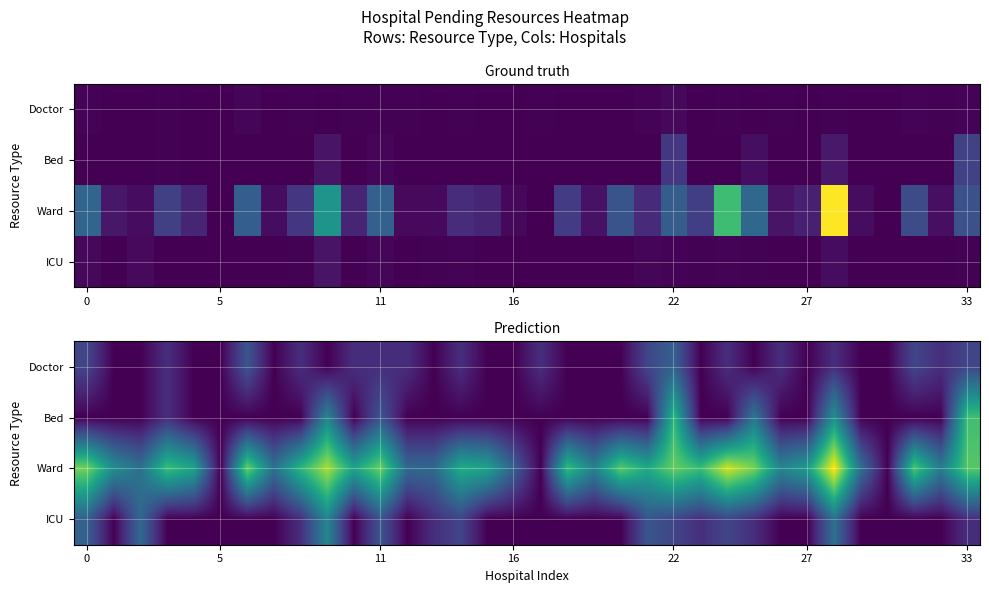

What is the sum of all Doctor values?

15.0